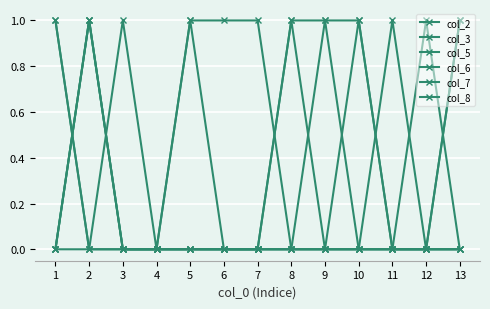

Is the value of col_3 at 1 greater than the value of col_2 at 7?

No